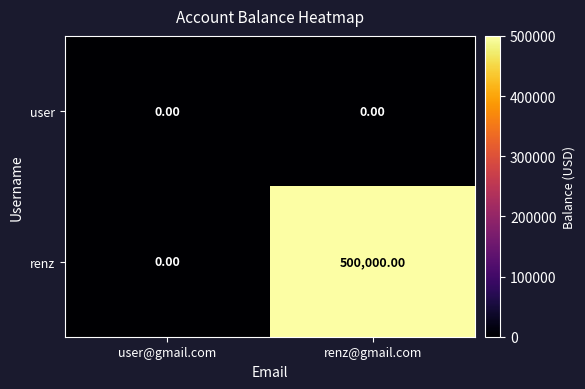

Which label corresponds to the largest value in the chart?

renz@gmail.com